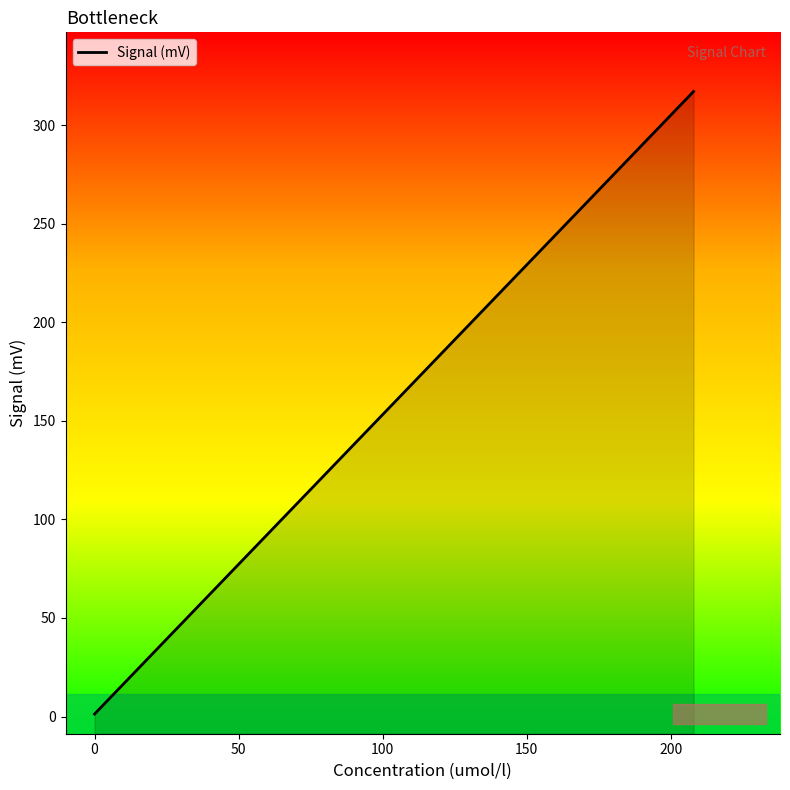

What is the maximum value shown in the chart?

317.0